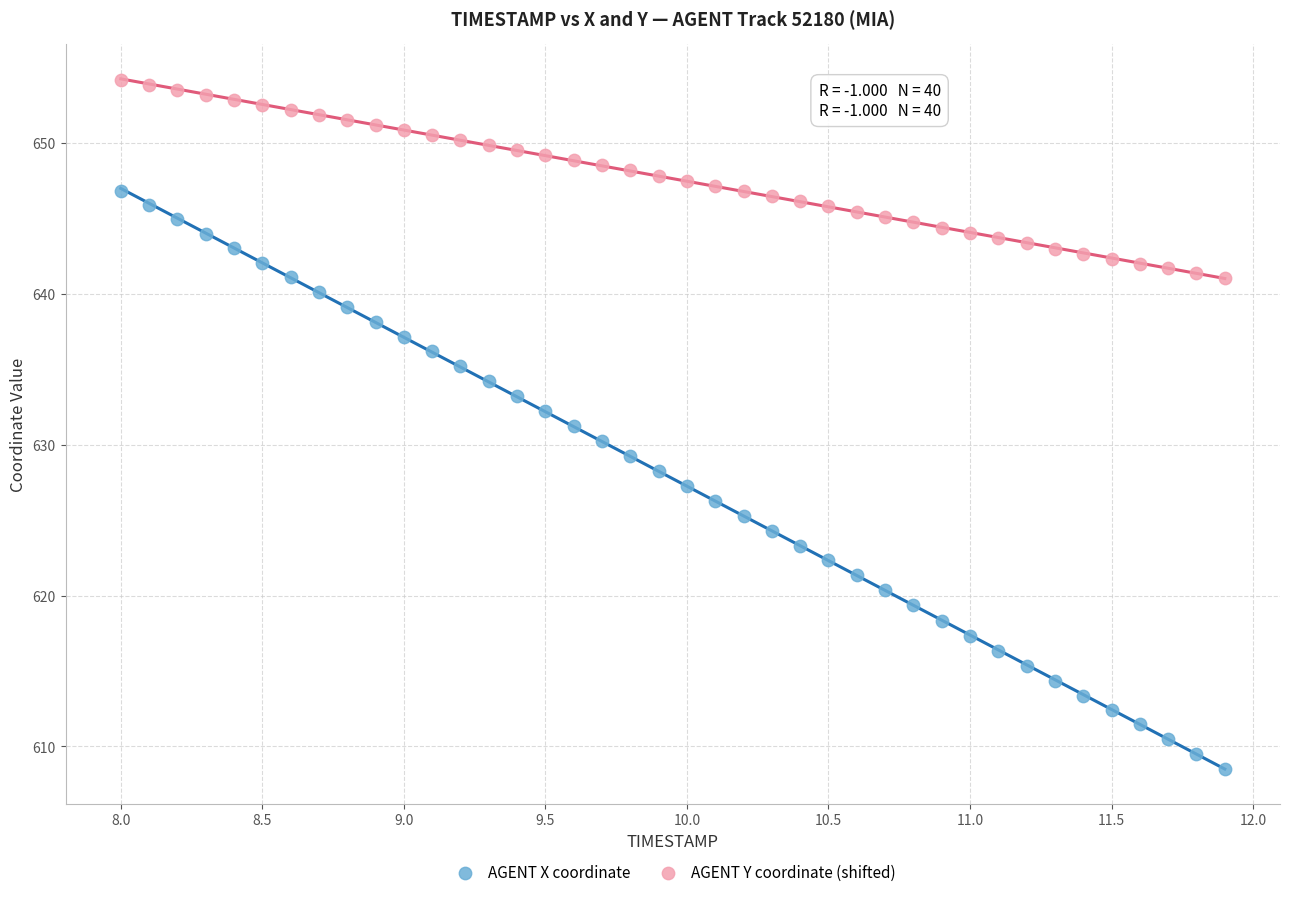

Which series contains the lowest Y value?

AGENT X coordinate